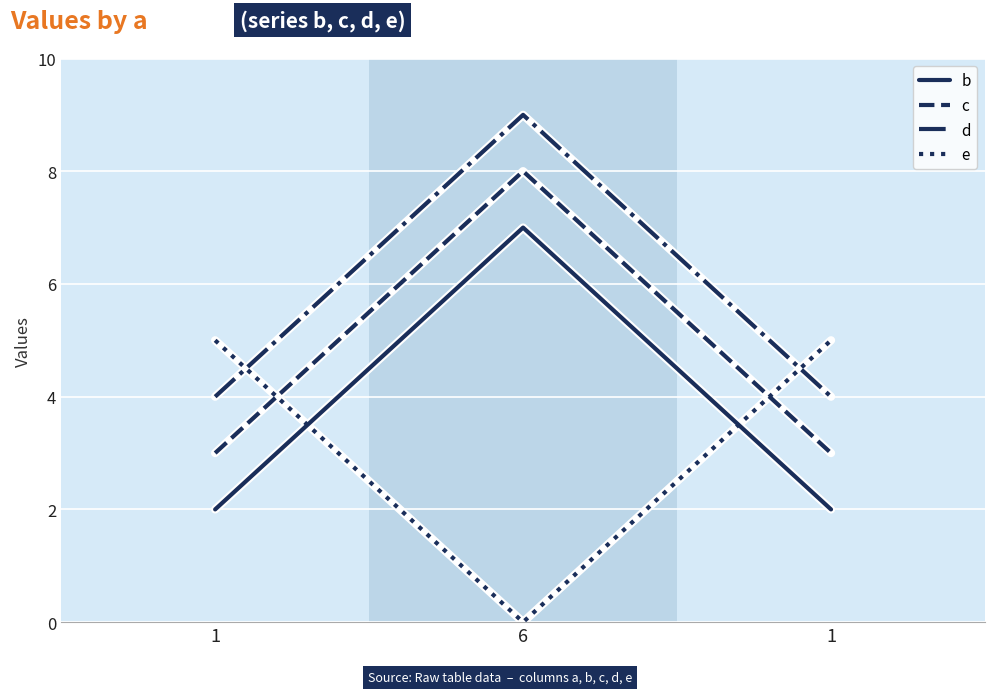

What is the label of the 2nd point from the right?

6